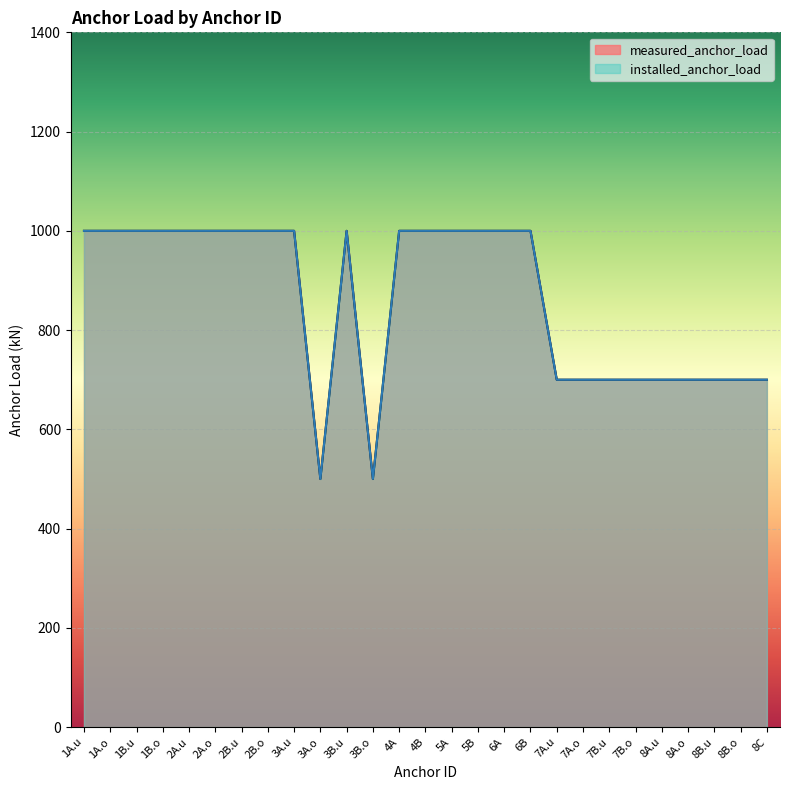

Rank the categories by measured_anchor_load value from highest to lowest.

1A.u, 1A.o, 1B.u, 1B.o, 2A.u, 2A.o, 2B.u, 2B.o, 3A.u, 3B.u, 4A, 4B, 5A, 5B, 6A, 6B, 7A.u, 7A.o, 7B.u, 7B.o, 8A.u, 8A.o, 8B.u, 8B.o, 8C, 3A.o, 3B.o